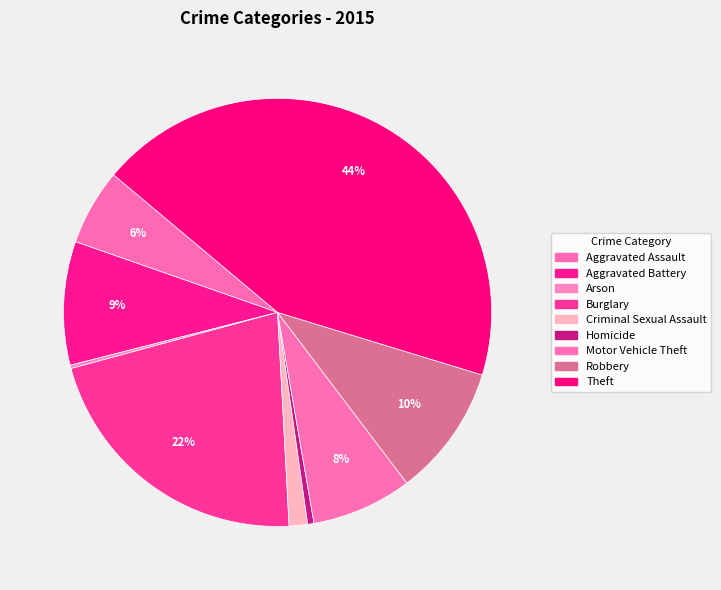

What is the smallest slice in the pie chart?

Arson